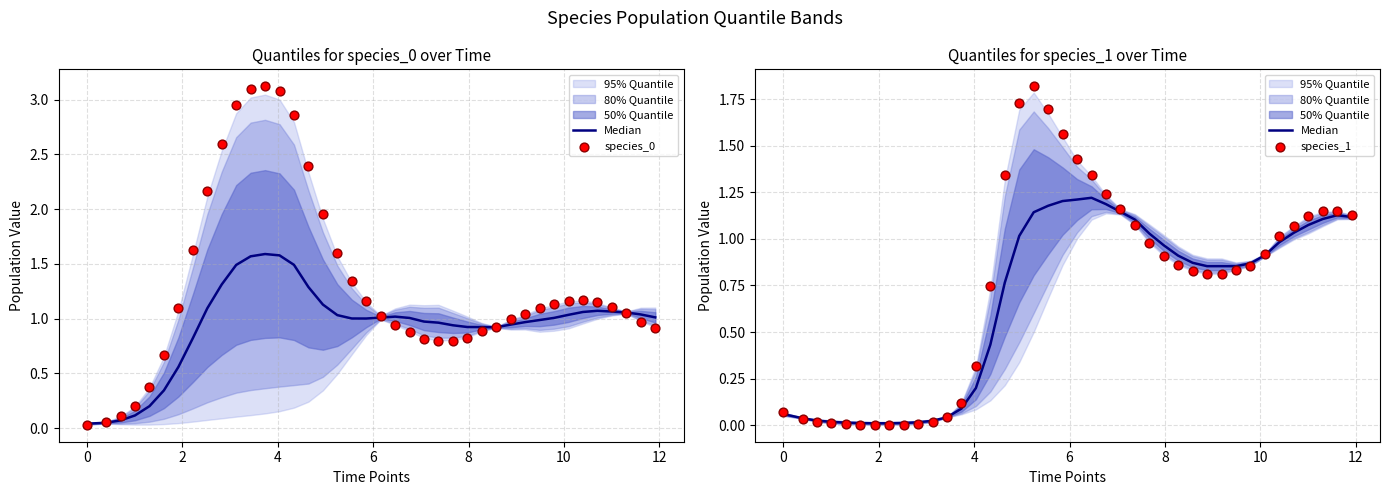

Which series has the largest total across all categories?

species_0